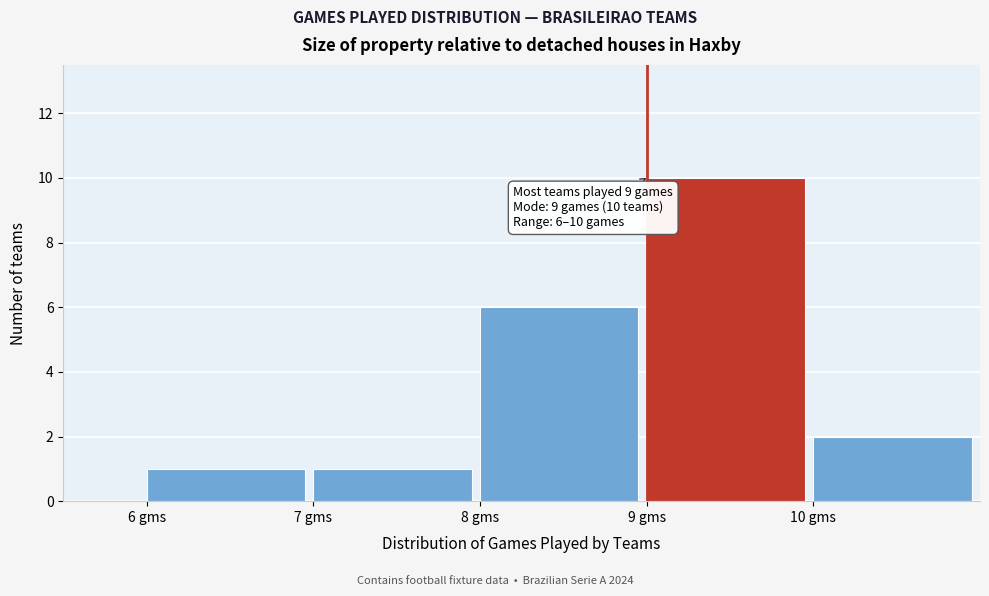

Reading left to right, list all the values displayed in this chart.

6 gms=1	7 gms=1	8 gms=6	9 gms=10	10 gms=2